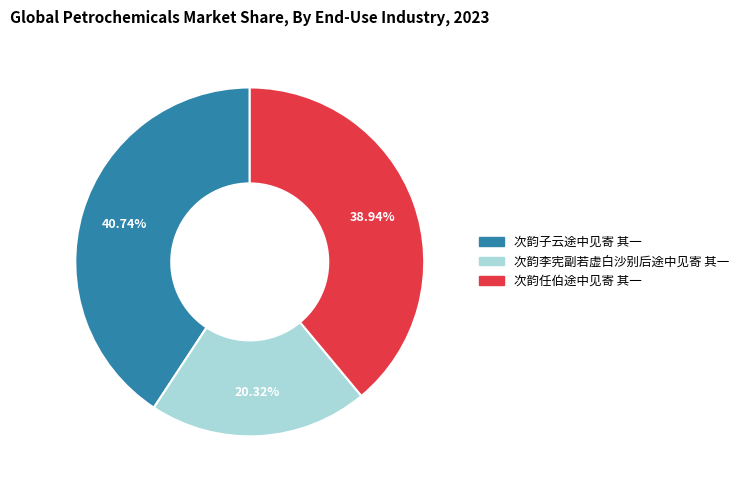

Does 次韵任伯途中见寄 其一 represent more than half of the total?

No